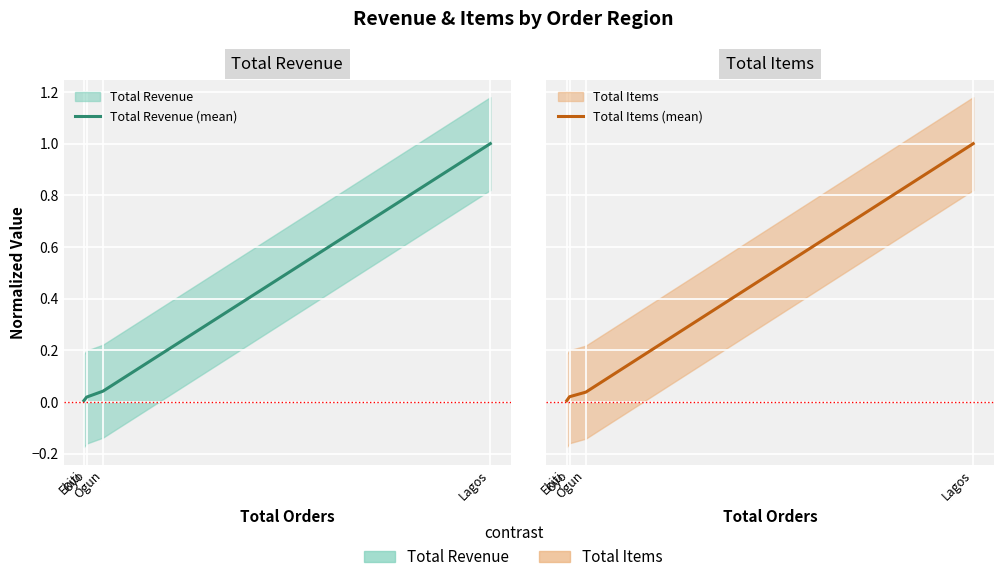

Which has a higher value, Ogun or Lagos?

Lagos